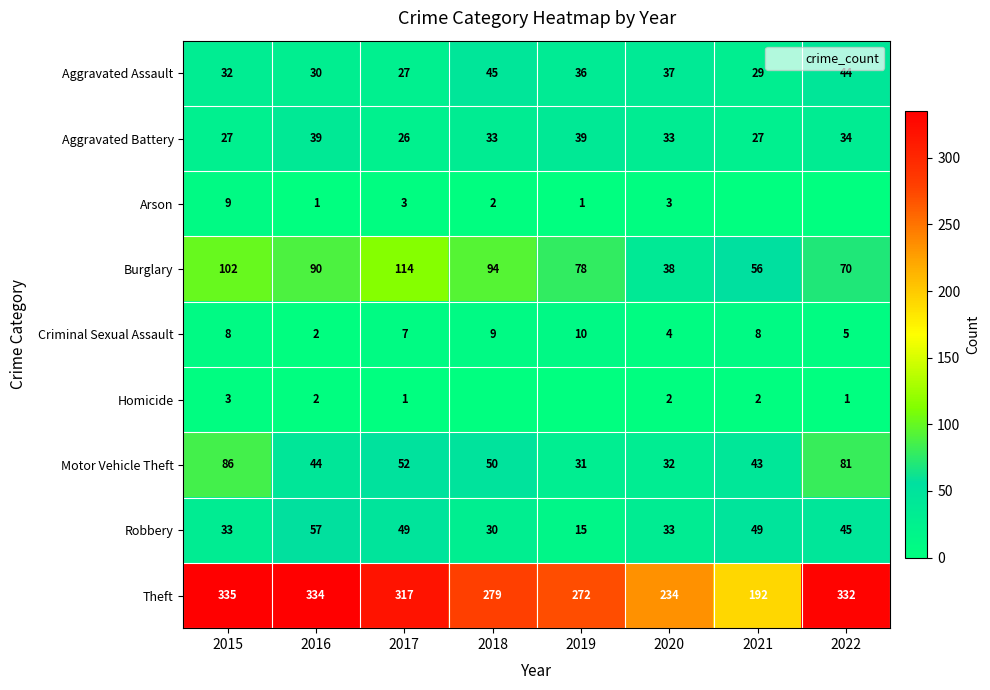

What is the lowest value of the Burglary series?

38